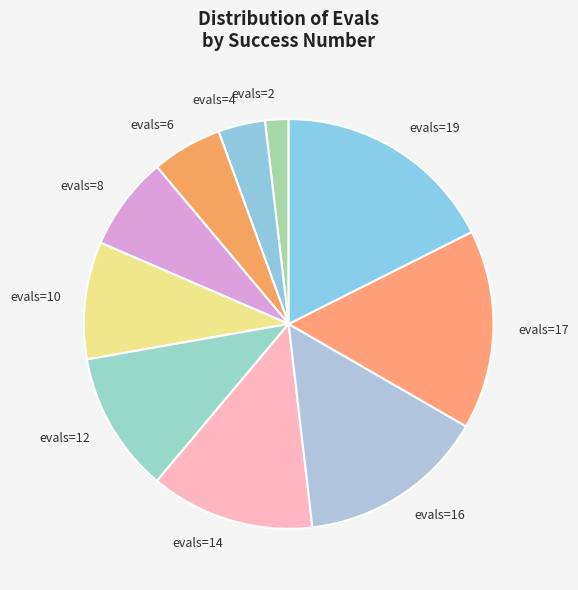

Between evals=19 and evals=4, which is larger?

evals=19